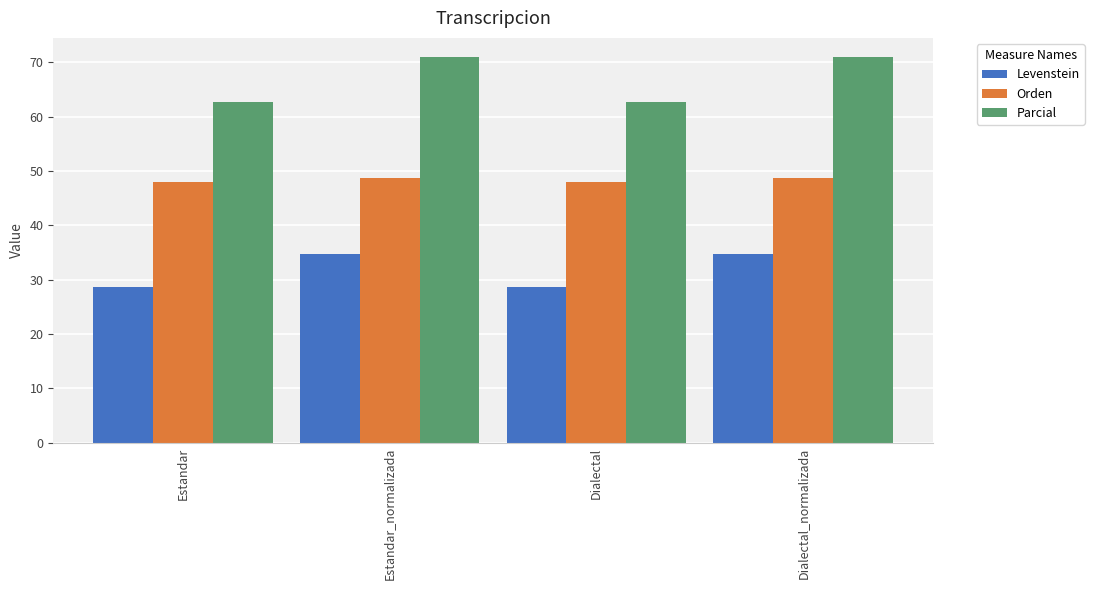

What is the difference between the maximum and second lowest values in the Levenstein series?

6.1